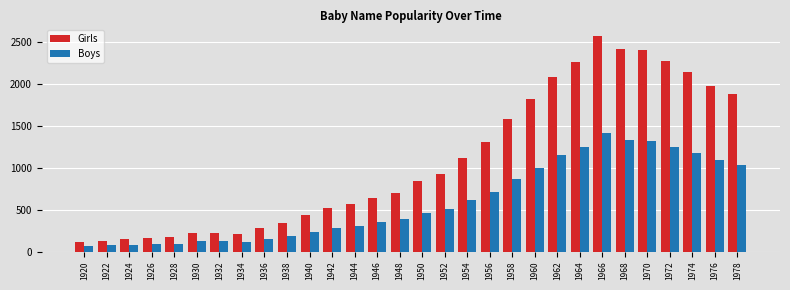

At which category is the sum across all series the highest?

1966